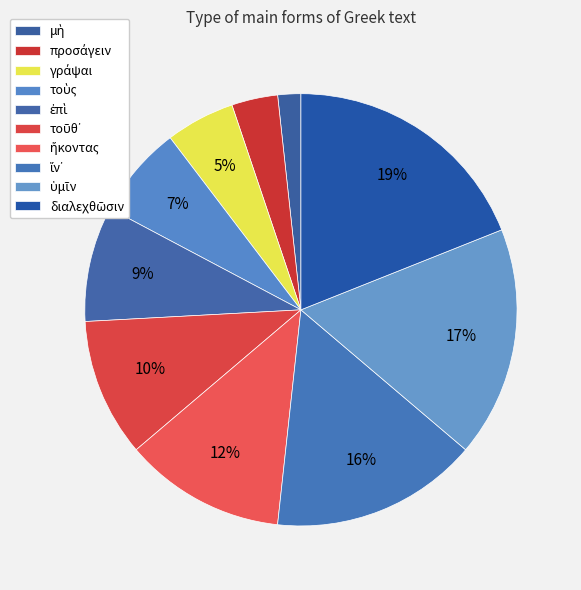

Count the number of slices in the pie.

10